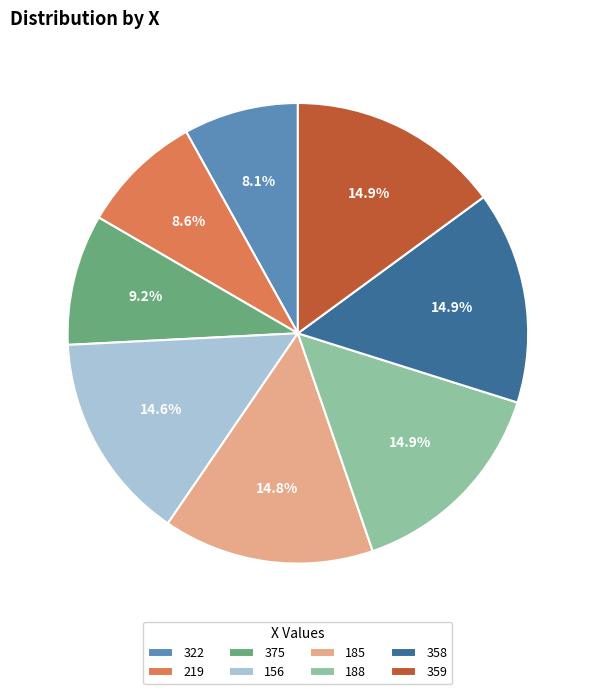

Does 358 account for over 50% of the chart?

No